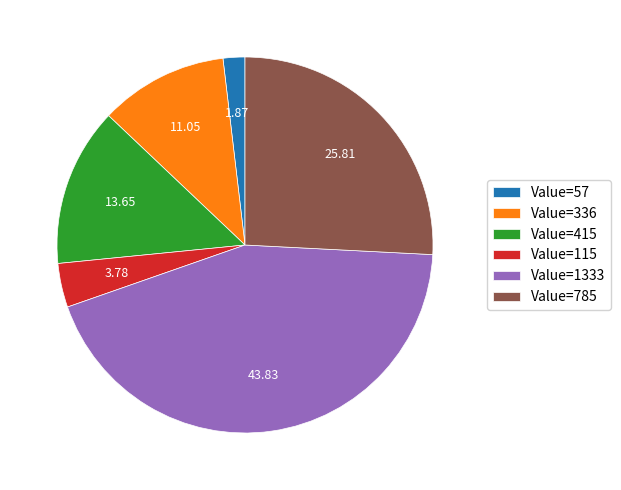

Is there any slice that represents more than half of the pie?

No